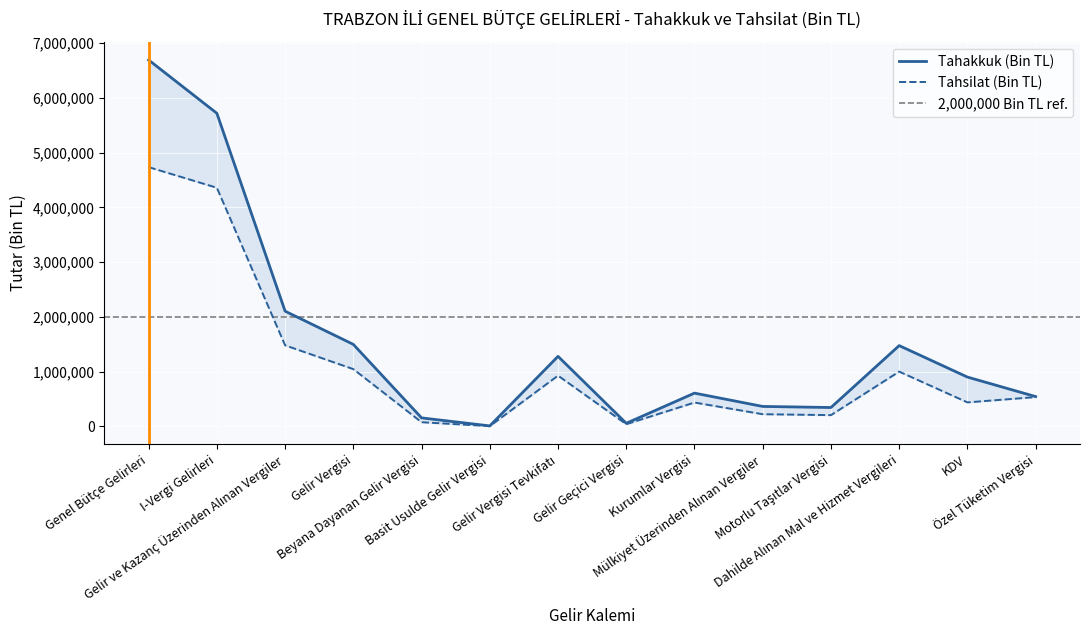

True or false: Tahsilat (Bin TL) and Tahakkuk (Bin TL) intersect in this chart.

False